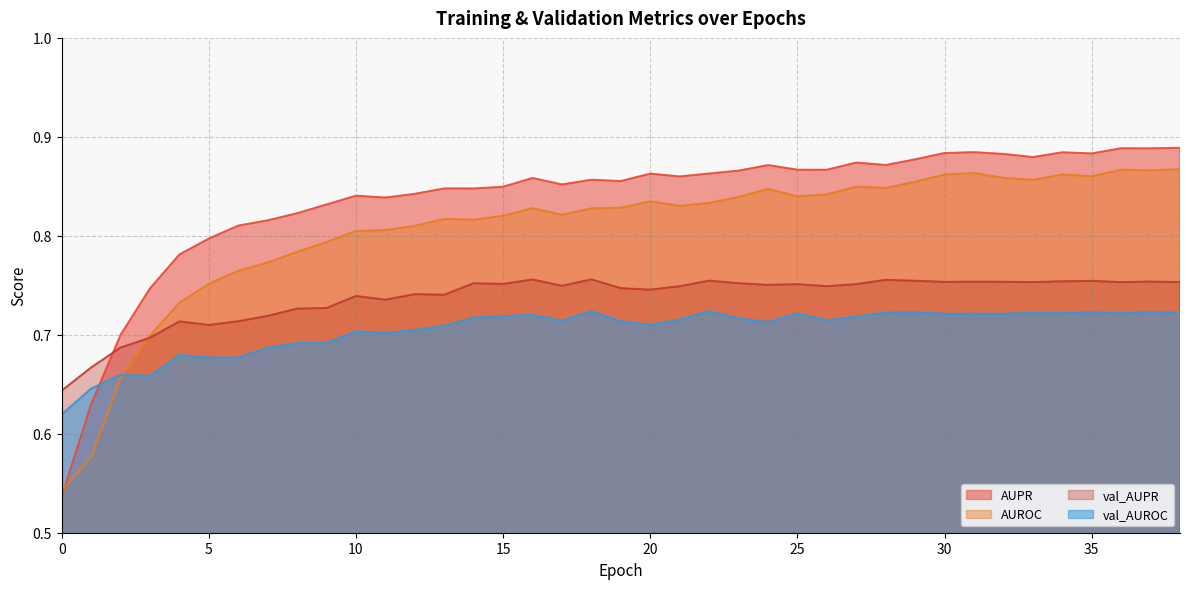

What is the greatest value displayed?

0.9